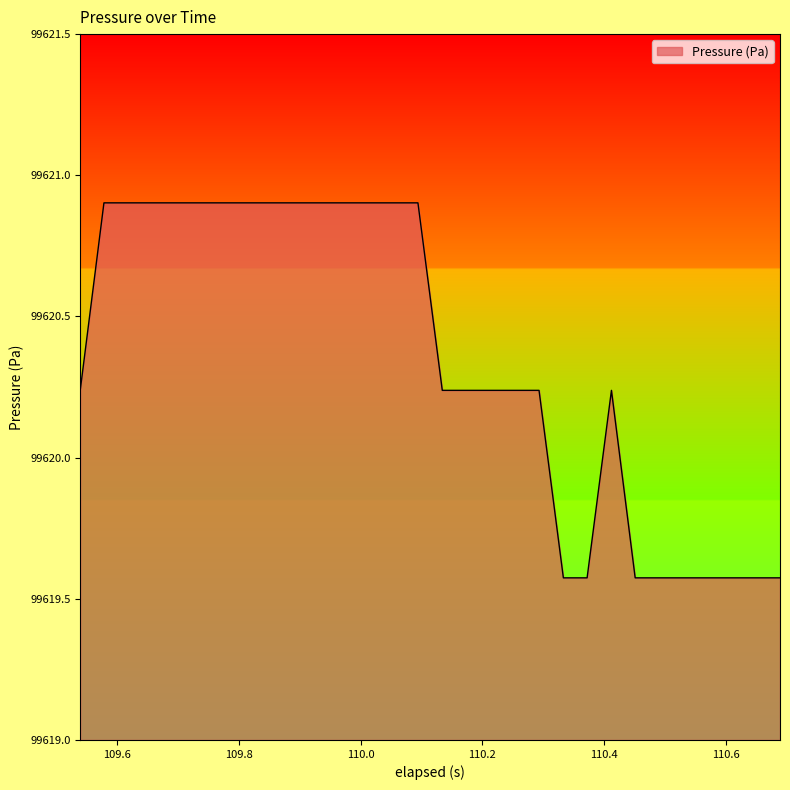

What is the maximum value shown in the chart?

99620.9